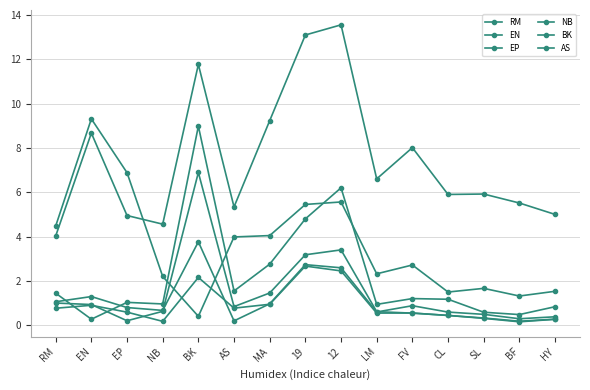

What position from the right is SL?

3